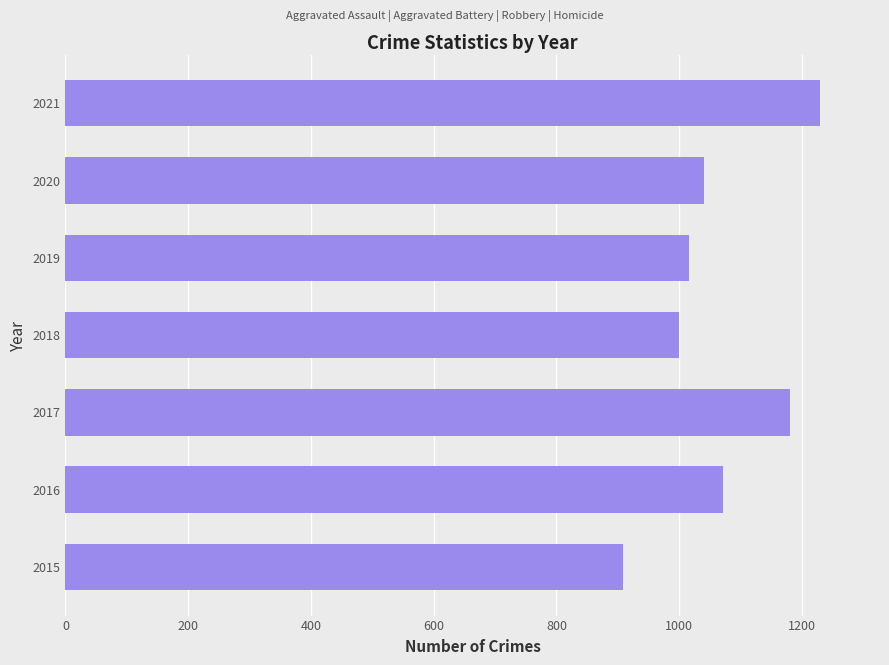

What is the difference between the second highest and second lowest values?

181